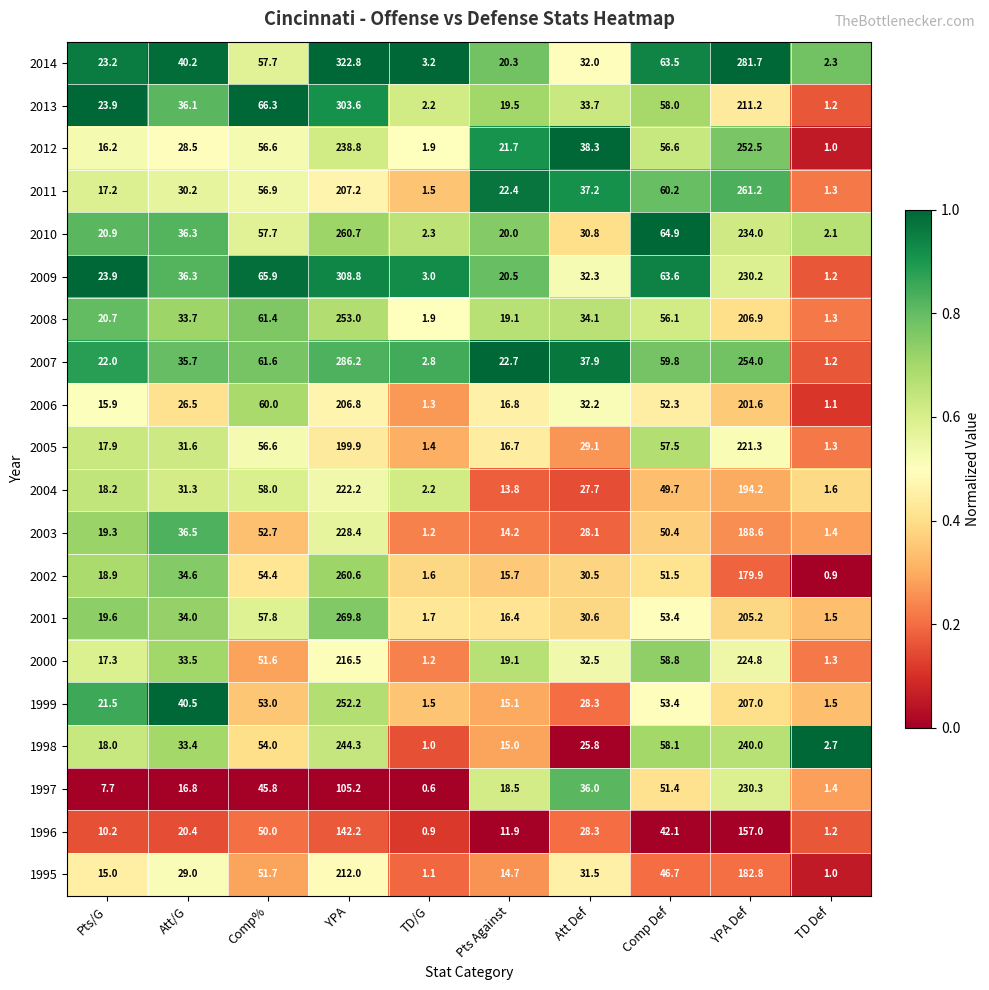

Which label corresponds to the largest value in the chart?

YPA